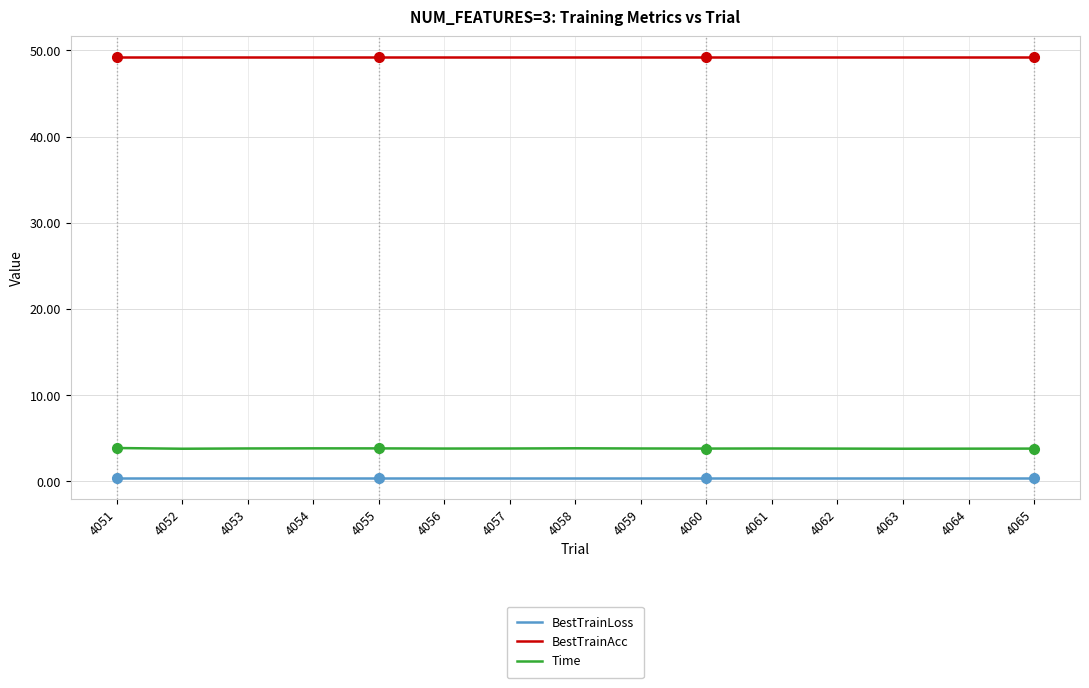

What is the greatest value displayed?

49.2